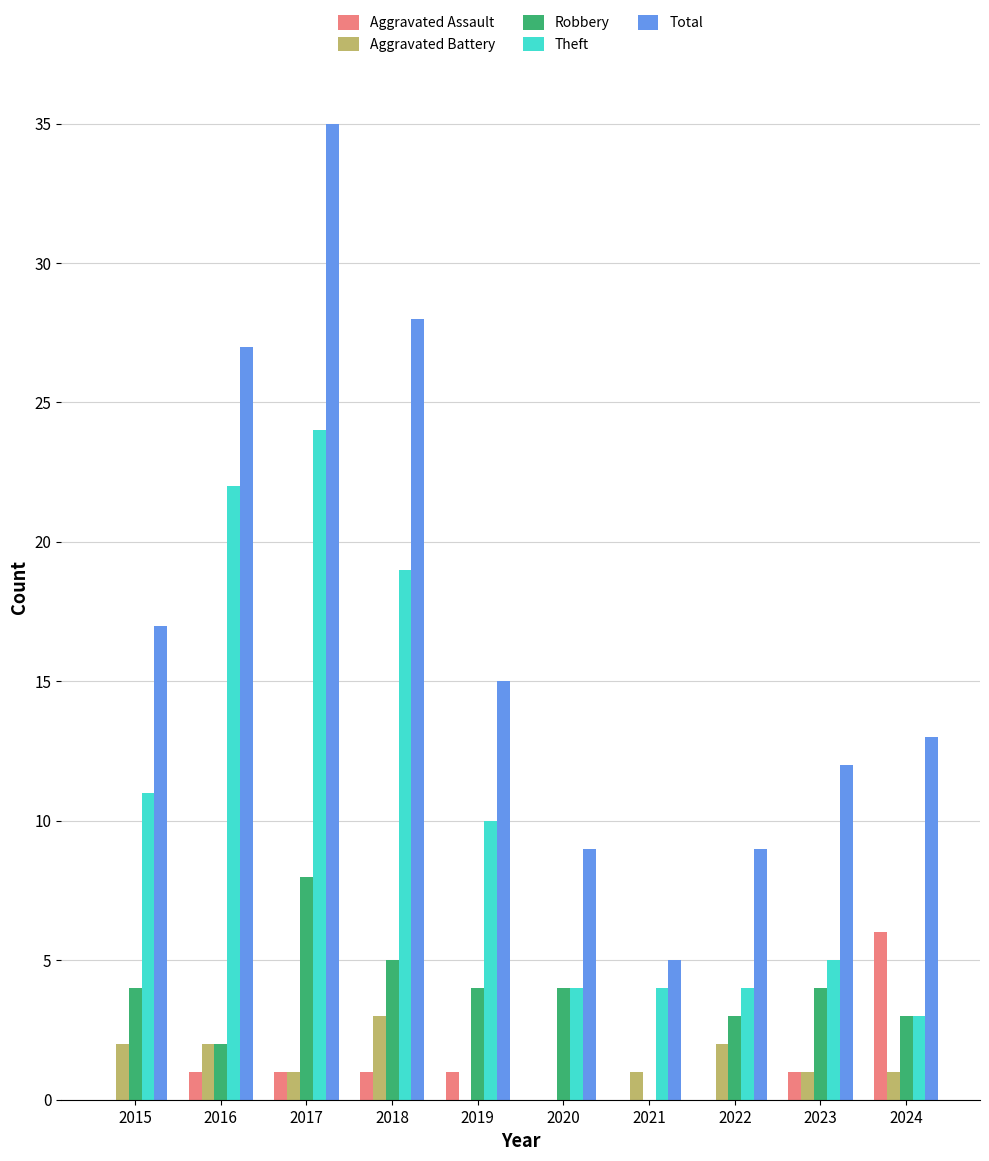

What is the sum of all Theft values?

106